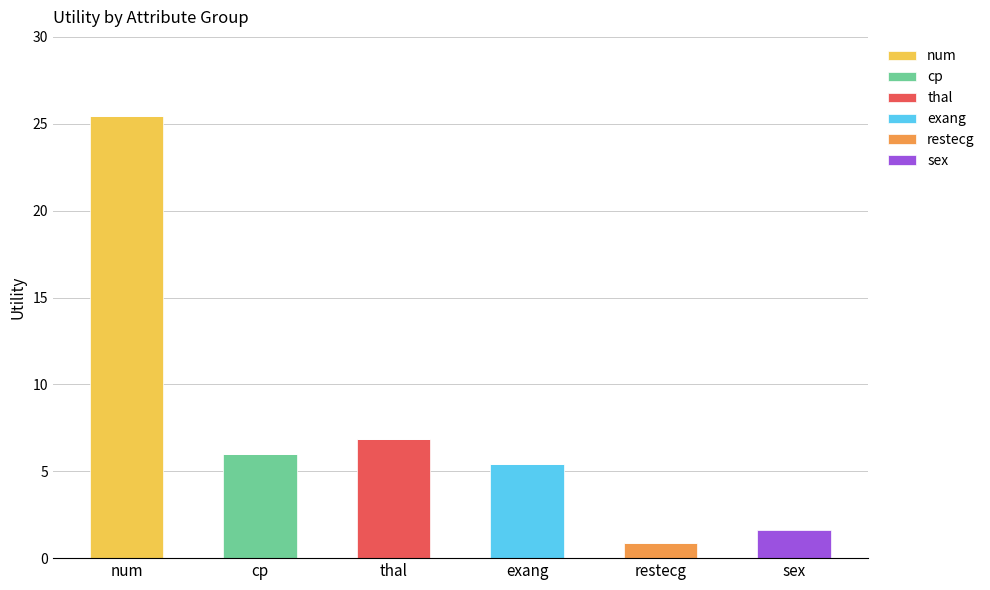

Are the bars grouped side by side (vs. stacked)?

No